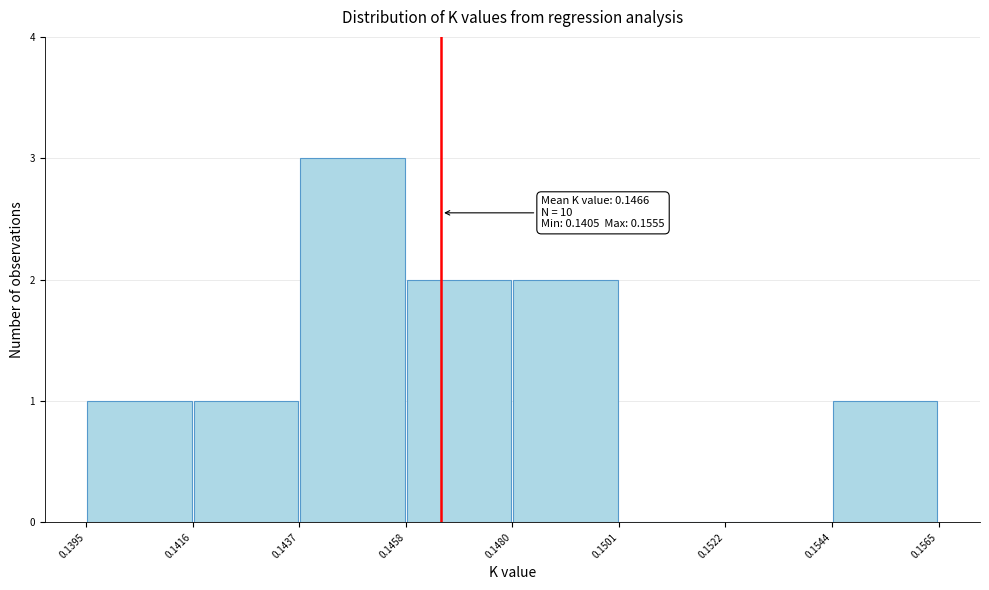

Which range on the x-axis has the tallest bar?

0.1437 to 0.1458